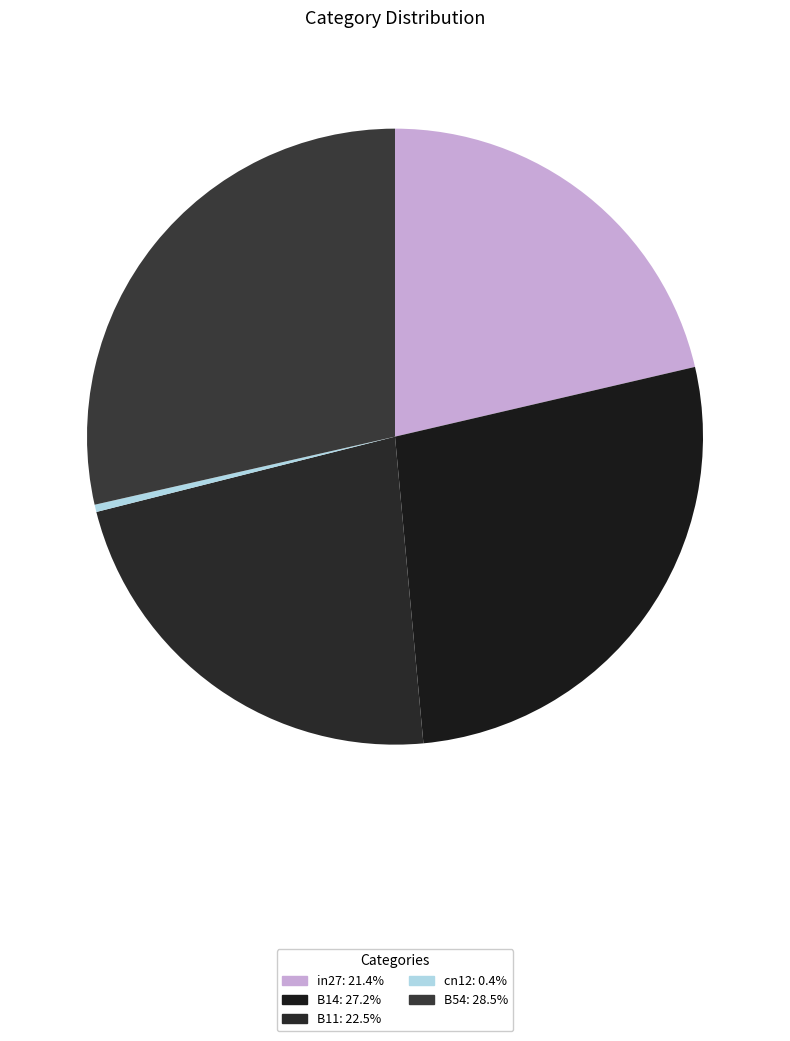

Is there any slice that represents more than half of the pie?

No